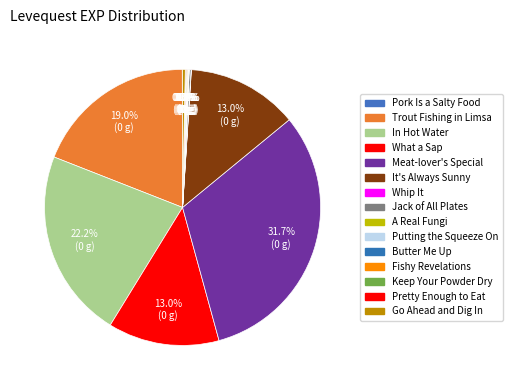

To the nearest percent, what is the difference between the largest and smallest slice percentages?

32%